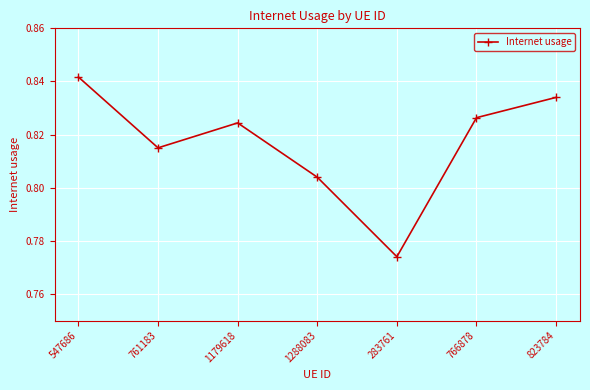

Where is the data nearest to the value 0?

283761